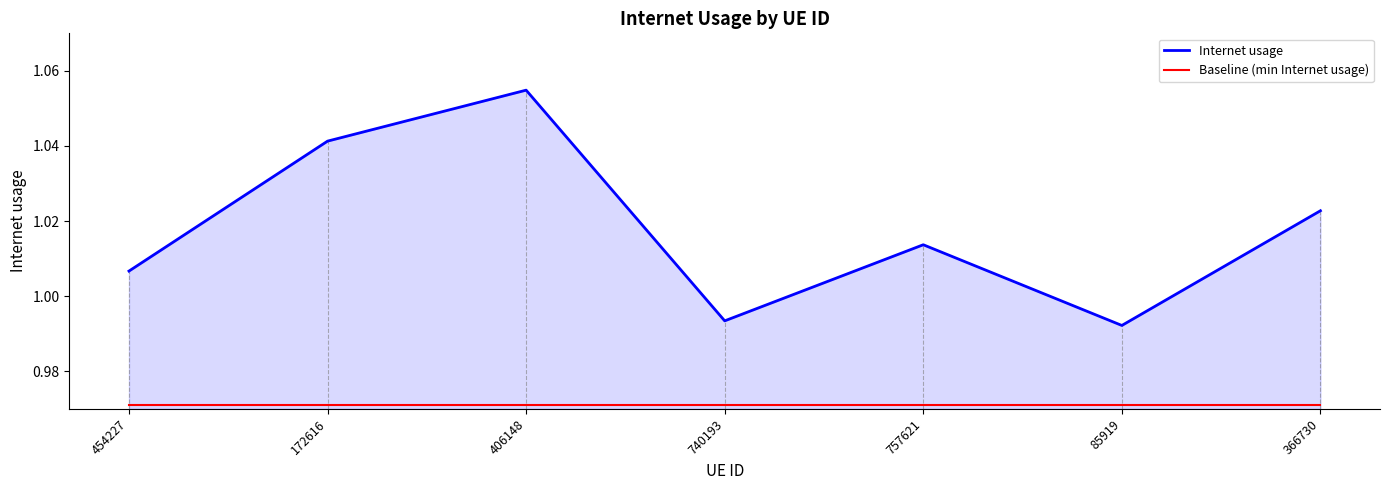

Rank the series by their maximum value, from highest to lowest.

Internet usage, Baseline (min Internet usage)